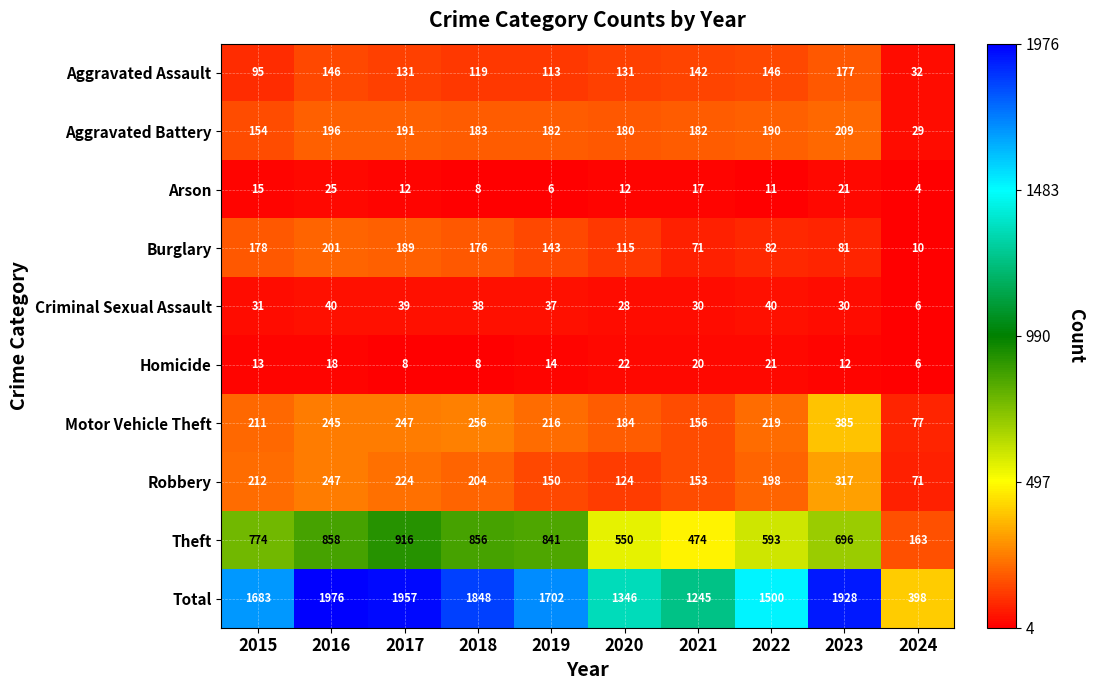

The value of Criminal Sexual Assault at 2018 is 38. True or false?

True